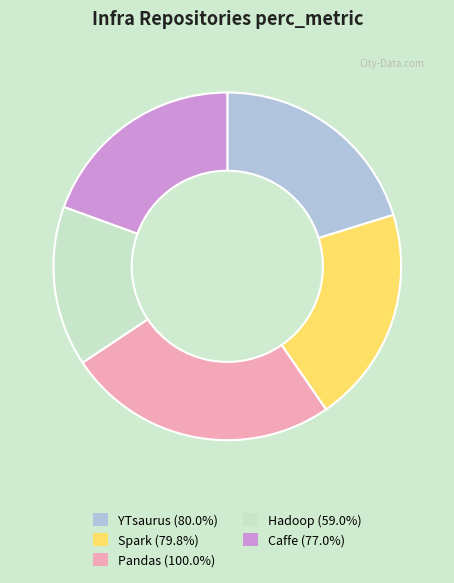

Does Caffe represent more than half of the total?

No